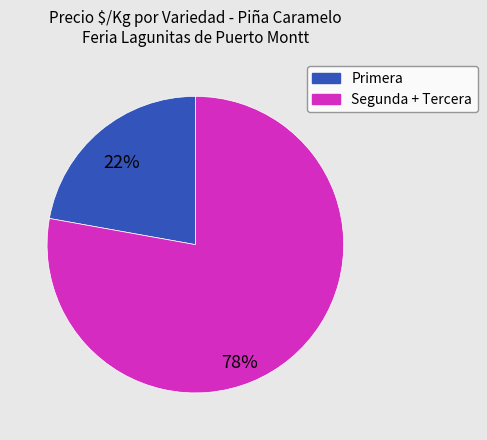

Does Primera represent more than half of the total?

No